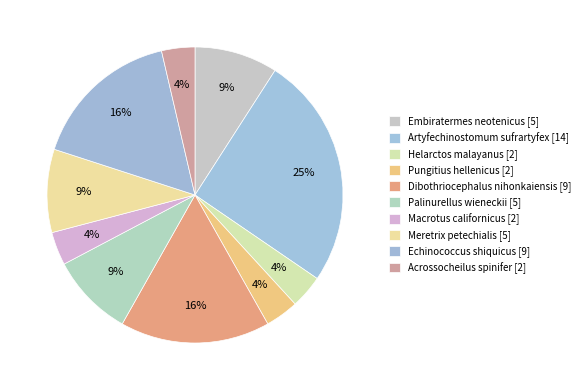

Between Dibothriocephalus nihonkaiensis and Acrossocheilus spinifer, which is larger?

Dibothriocephalus nihonkaiensis